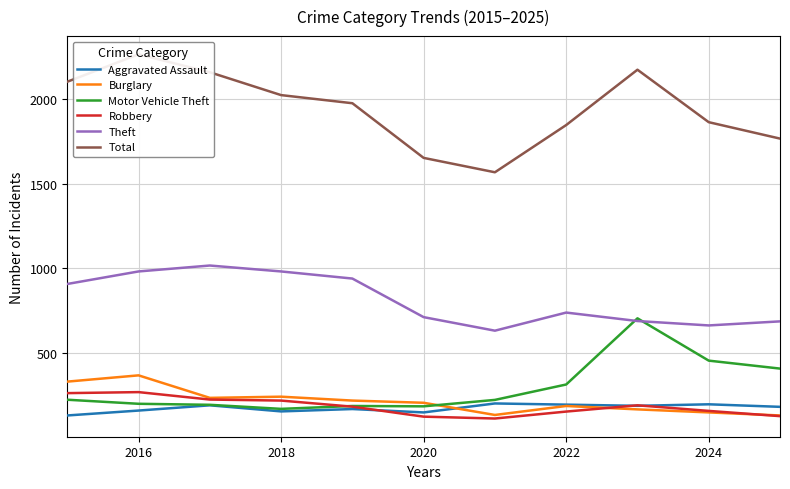

How many data points in Total are above 1976?

5